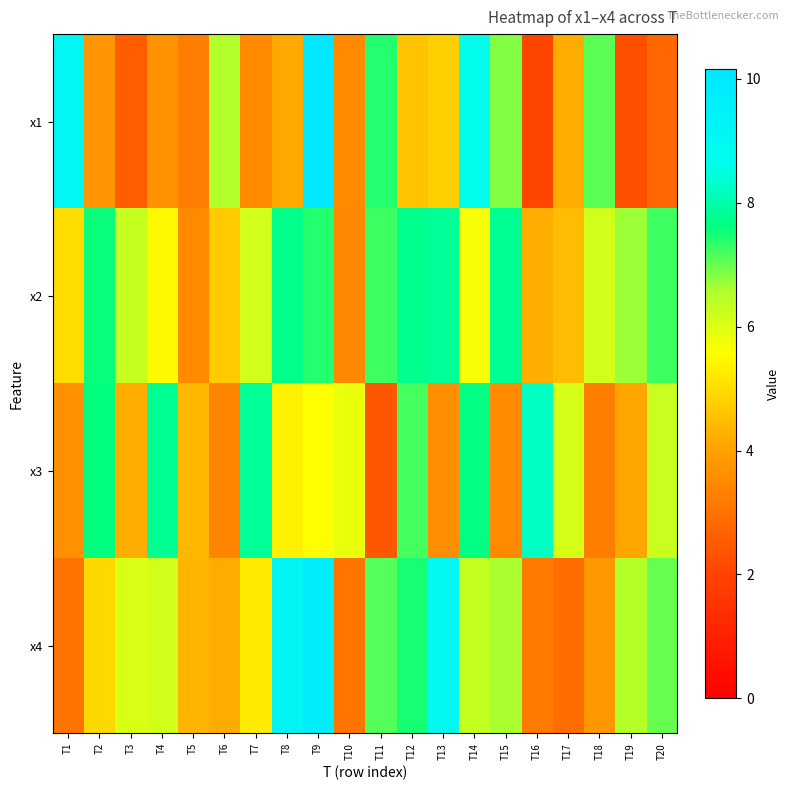

How many categories are shown in the chart?

20